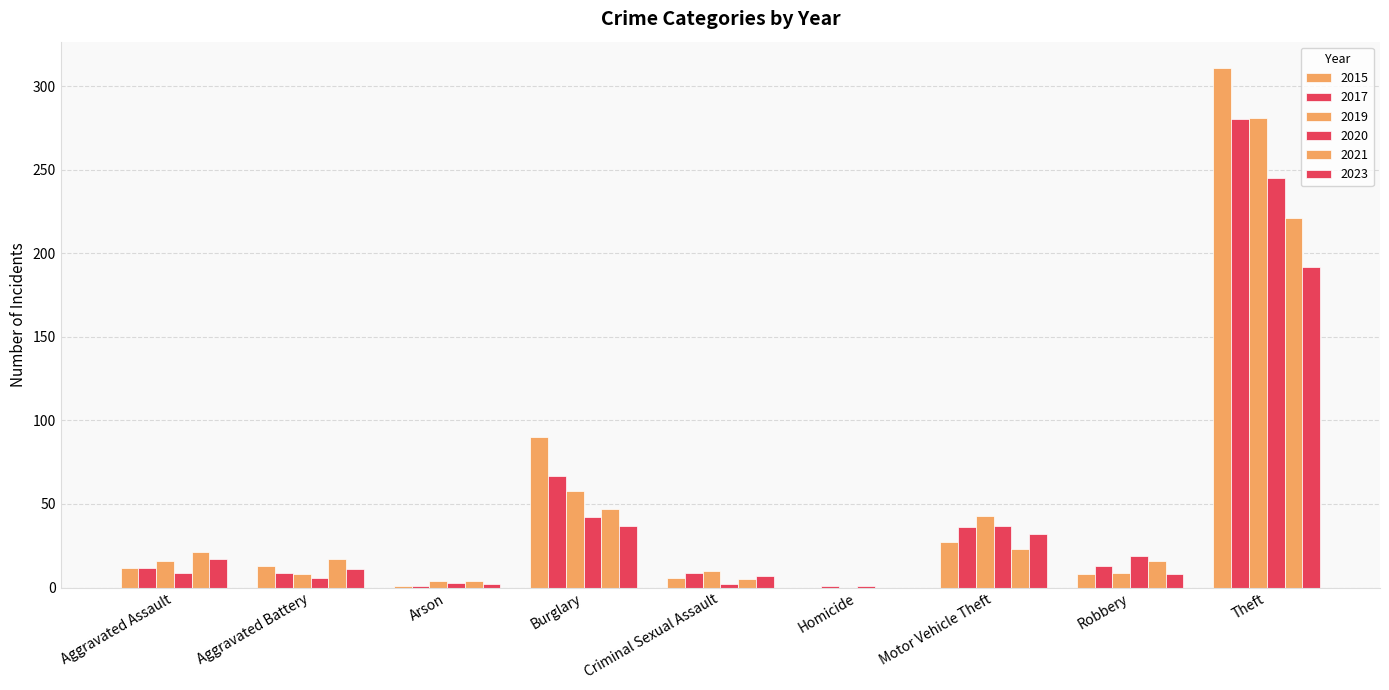

How many distinct data groups are displayed?

6